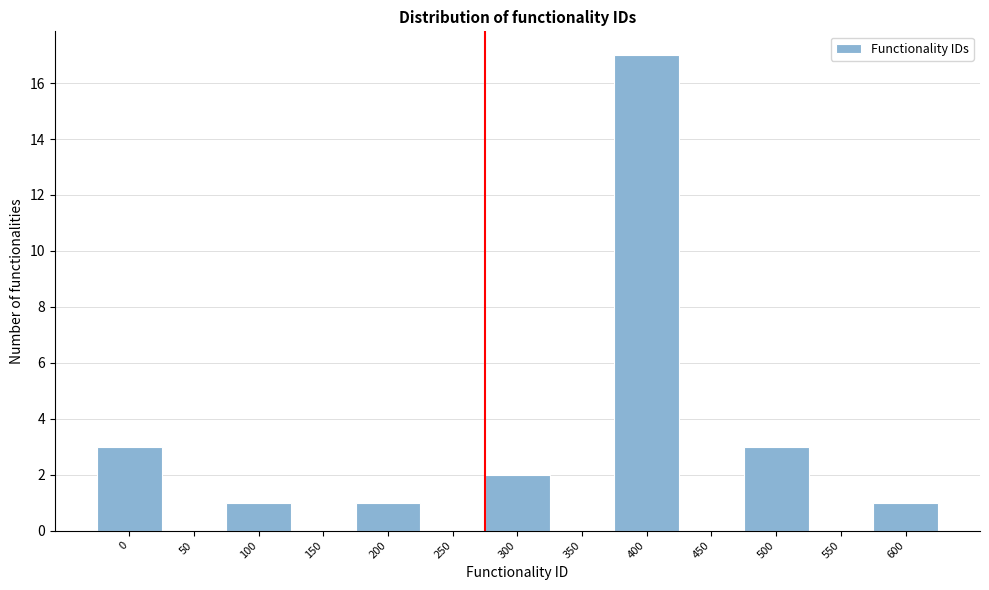

Reading left to right, what are all the values shown in this chart?

0=3	50=0	100=1	150=0	200=1	250=0	300=2	350=0	400=17	450=0	500=3	550=0	600=1